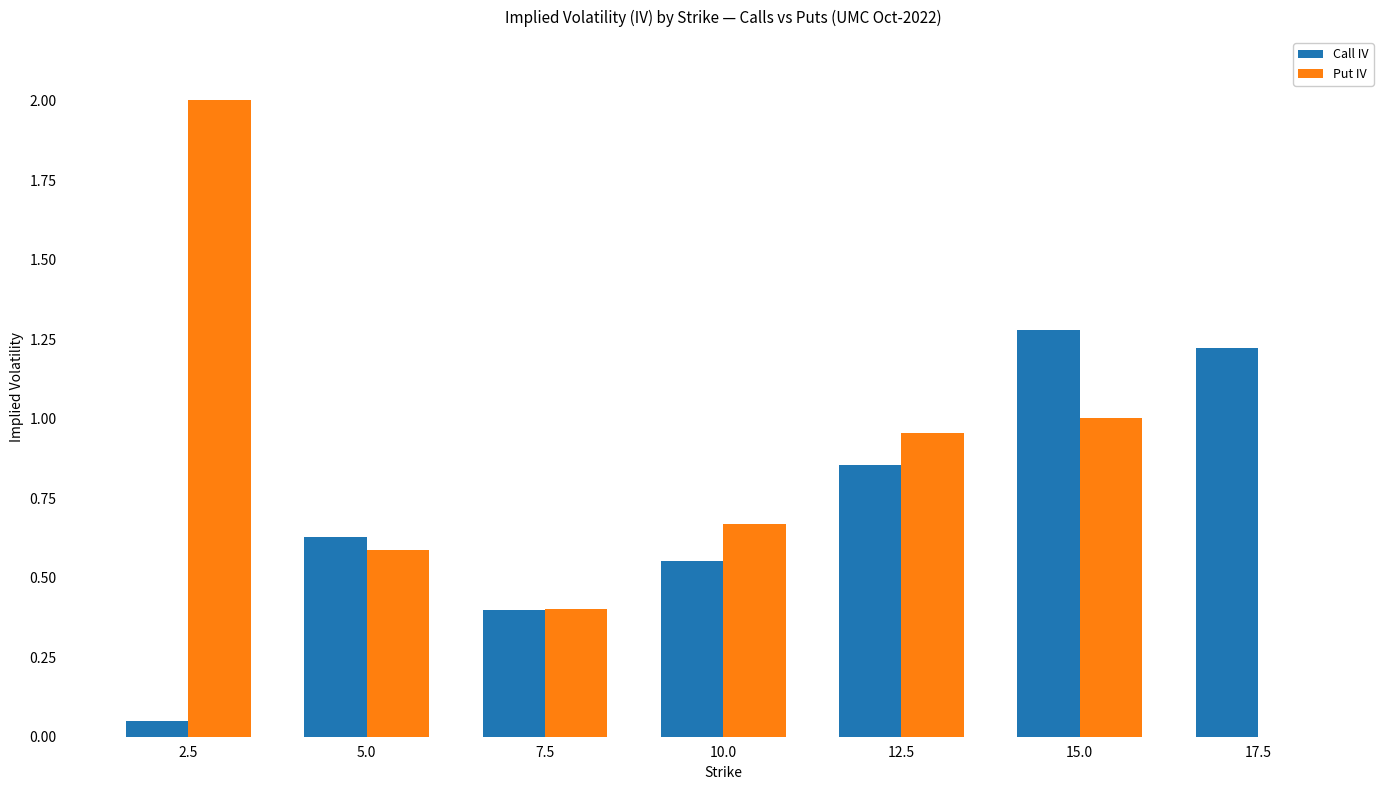

At which label does Put IV reach its peak?

2.5